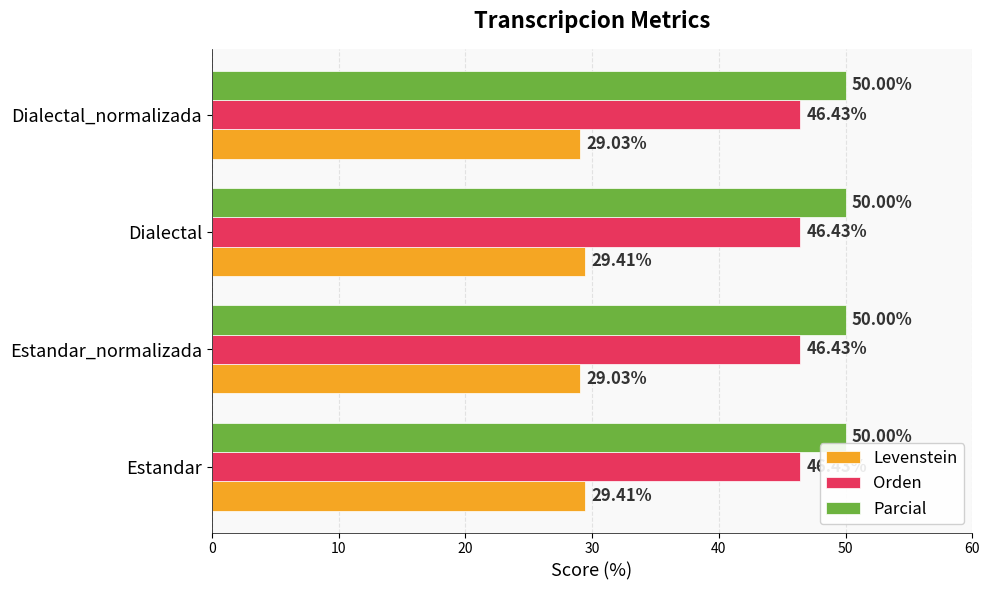

Which series has the largest range (max minus min)?

Levenstein